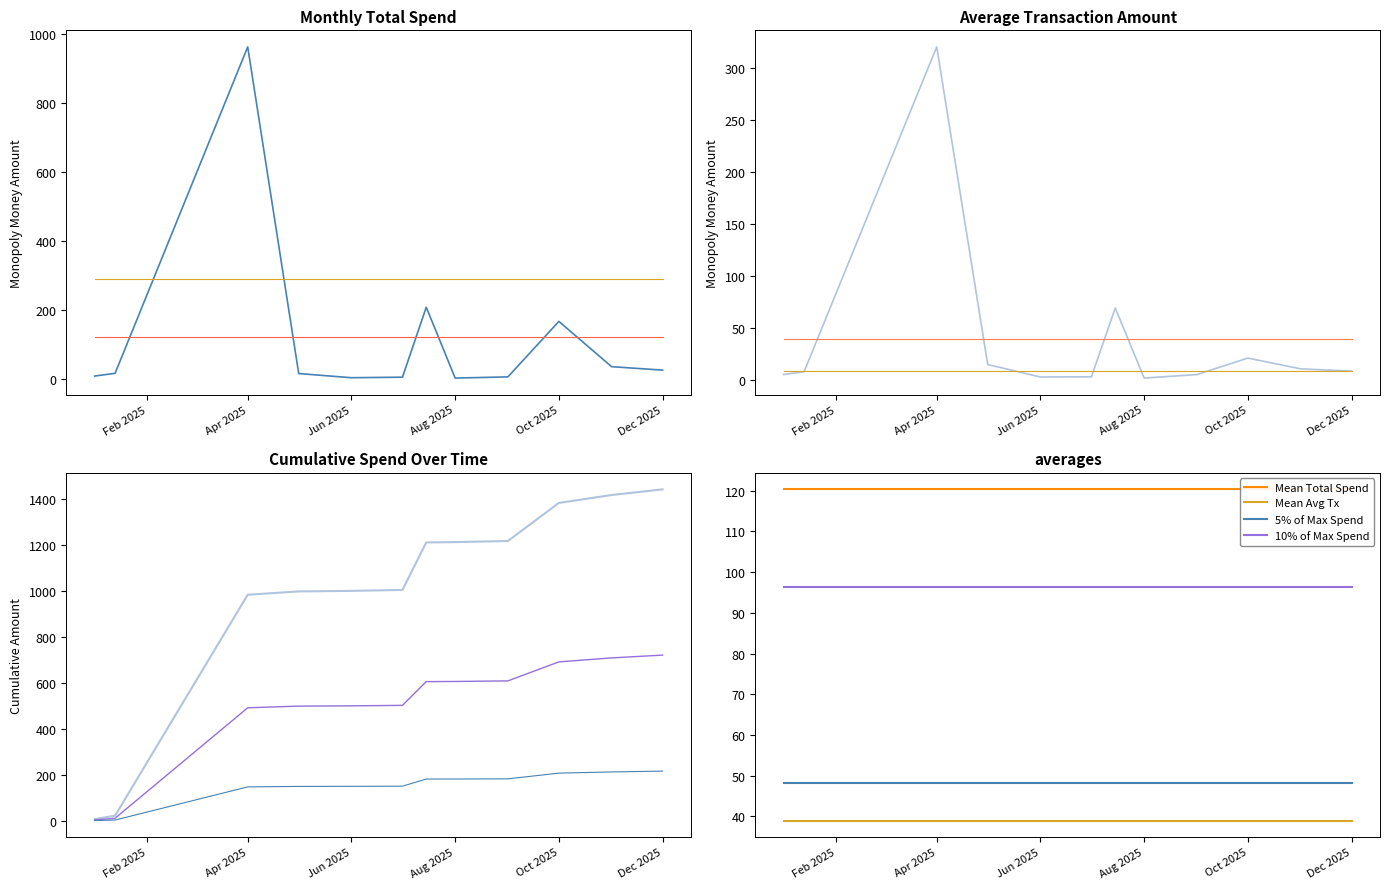

What is the difference between the maximum and minimum values in the Avg Transaction series?

319.4